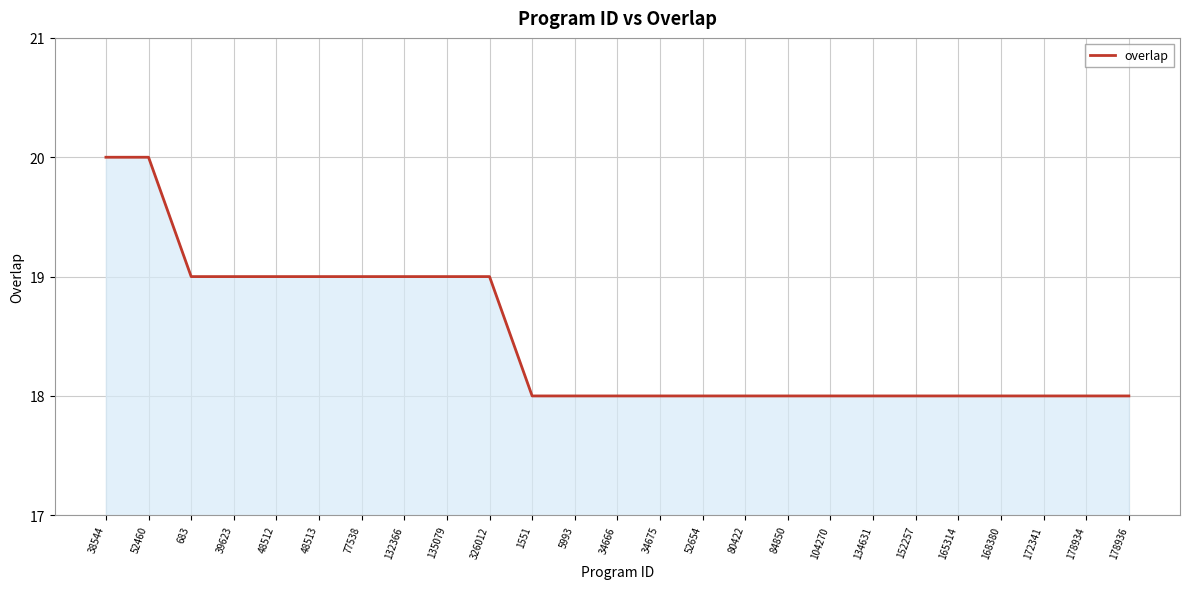

What is the greatest value displayed?

20